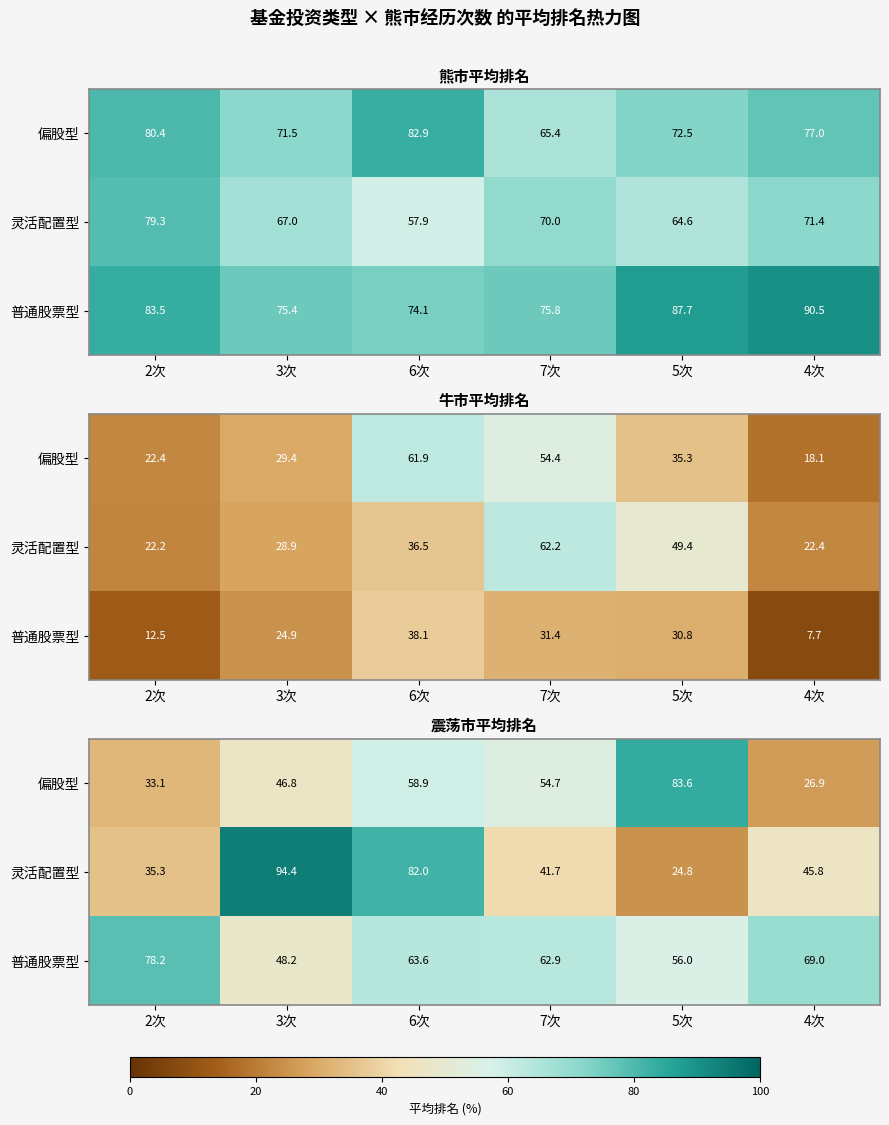

True or false: 普通股票型 has a value of 63.6 at 6次.

True